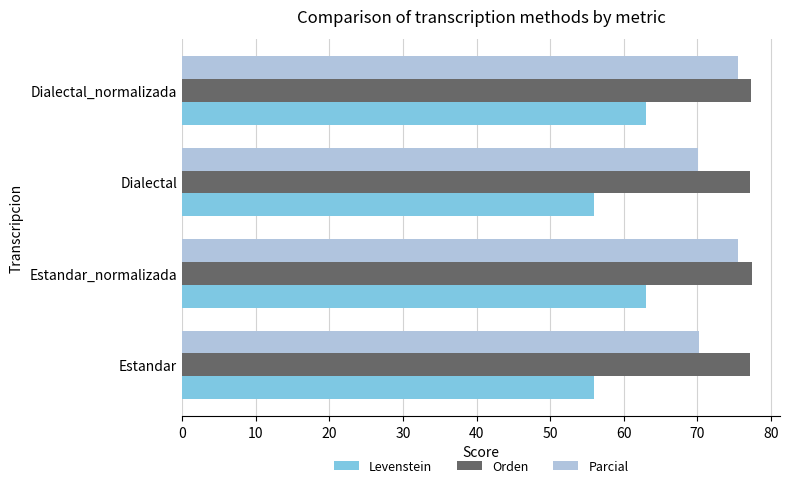

What is the total value across all series at Dialectal?

203.3